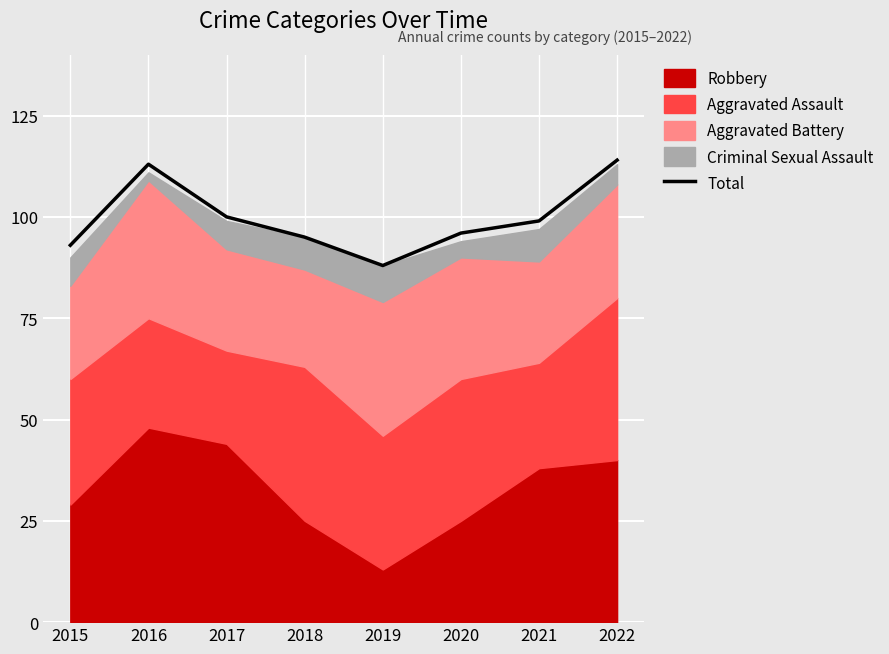

Rank the categories by value from highest to lowest.

2022, 2016, 2017, 2021, 2020, 2018, 2015, 2019